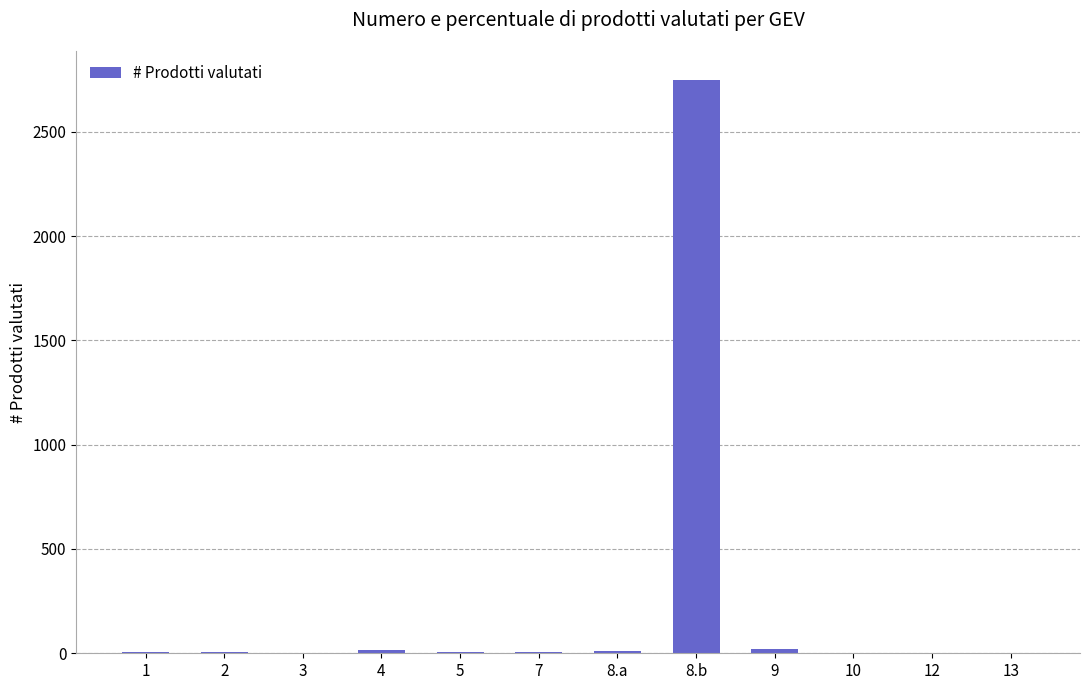

The value at 8.b is 2750. True or false?

True